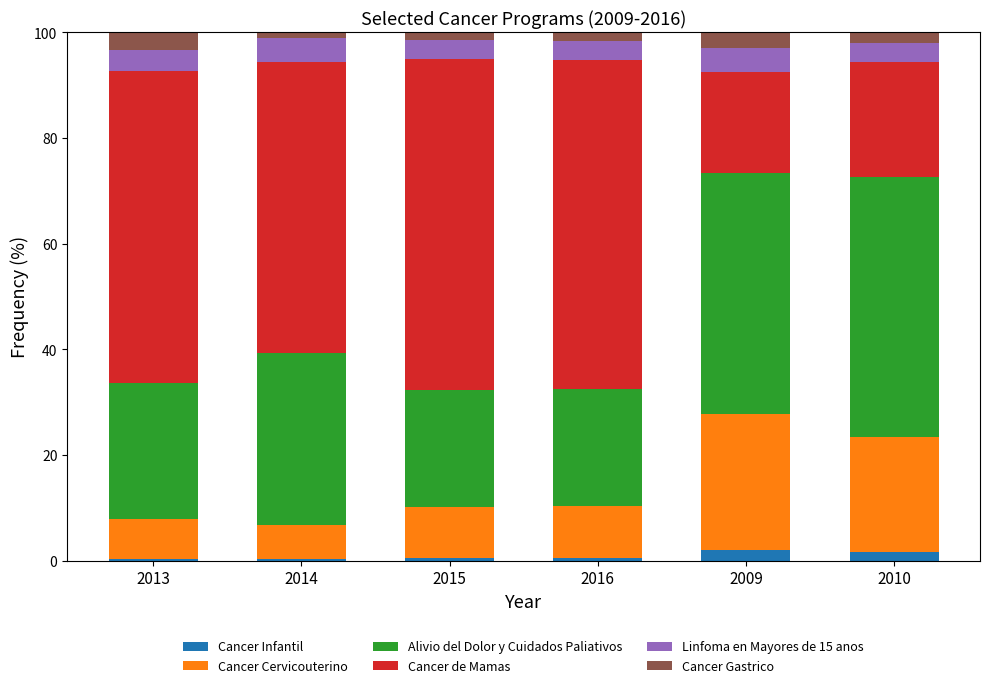

Does the chart contain stacked bars?

Yes